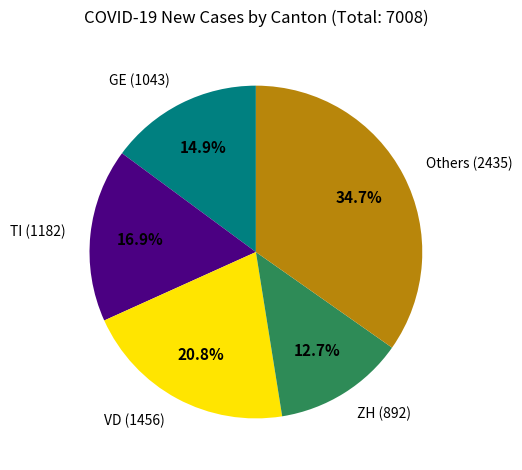

Do ZH (892) and VD (1456) together represent more than half of the pie?

No